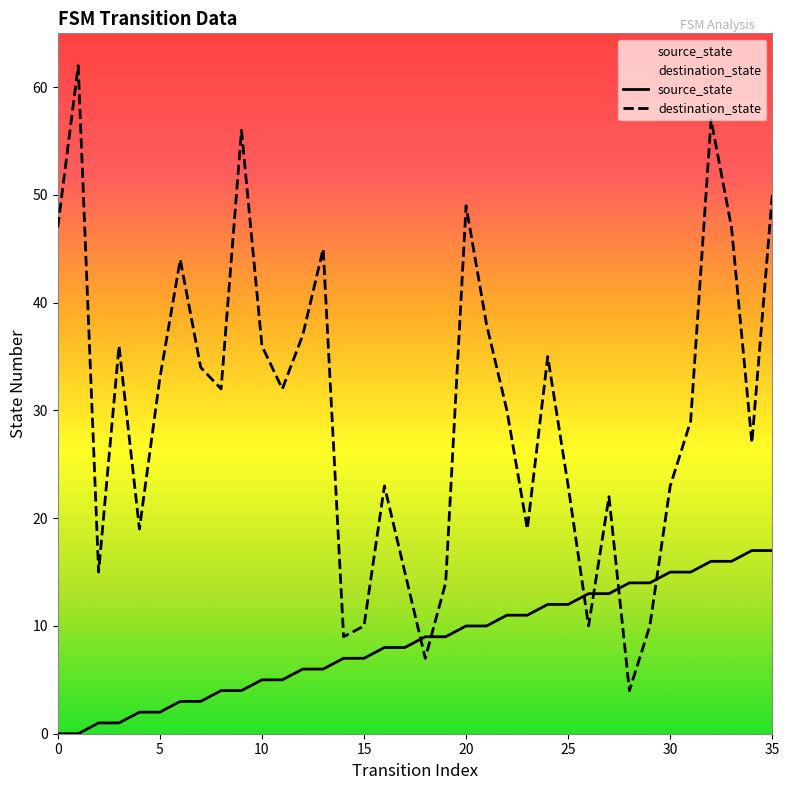

What is the greatest value displayed?

62